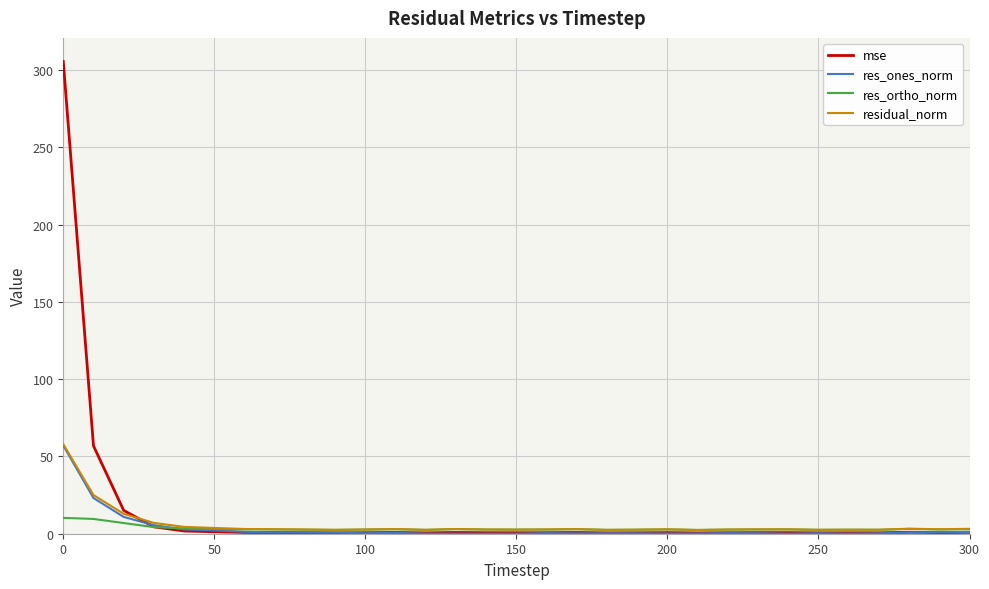

Which series has the largest range (max minus min)?

mse